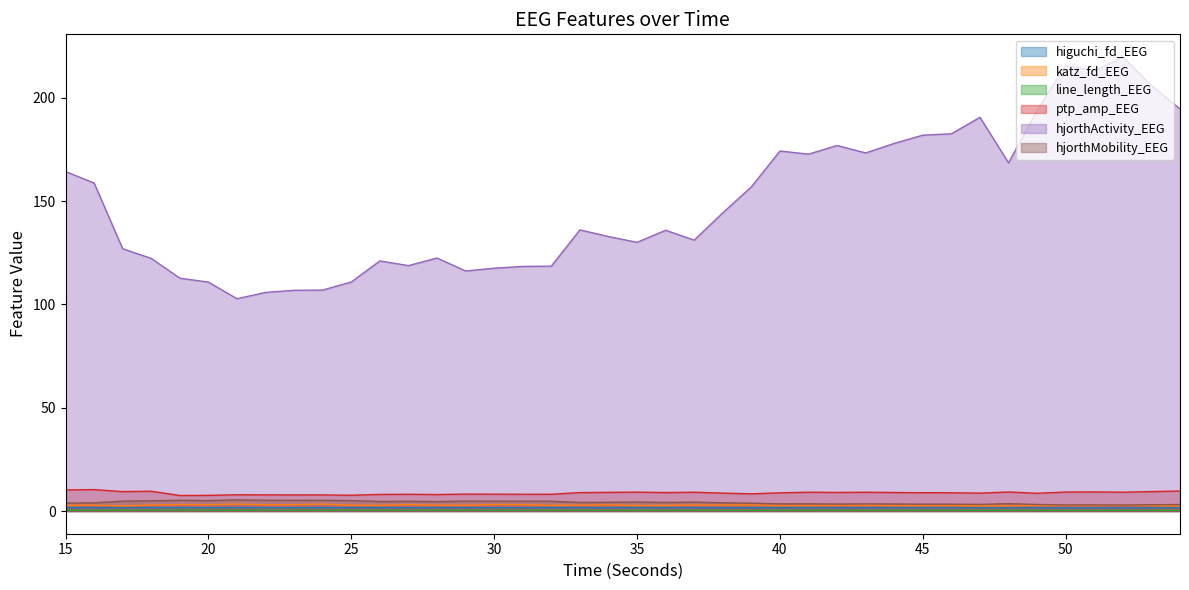

How many categories are shown in the chart?

40